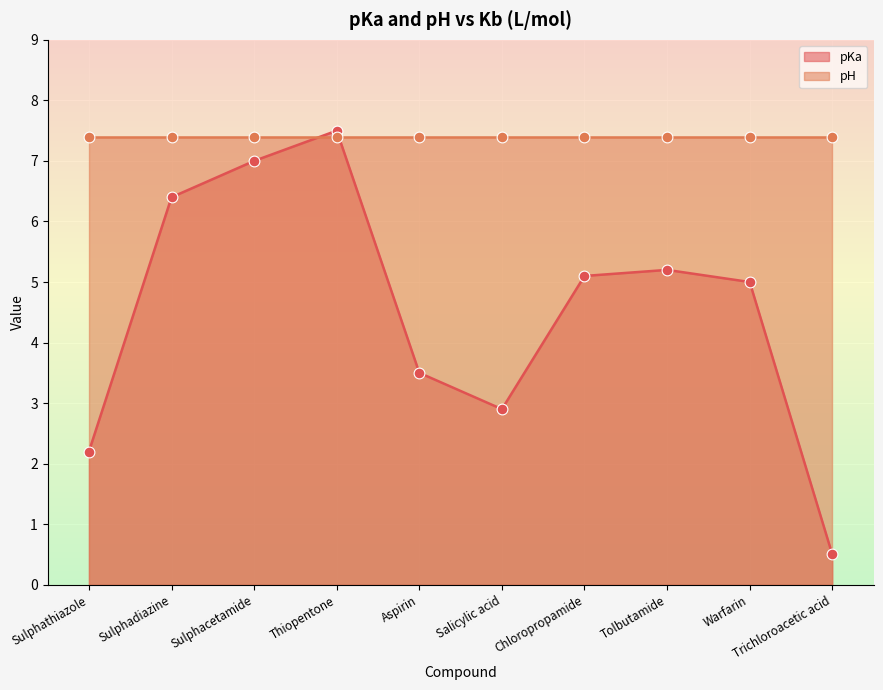

Between Salicylic acid and Sulphadiazine, which is larger?

Sulphadiazine